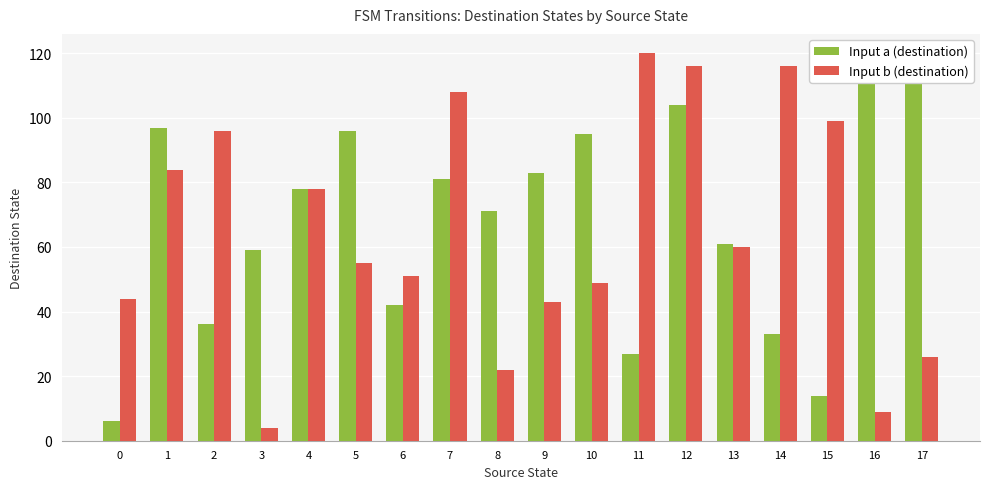

Does the chart contain any negative values?

No